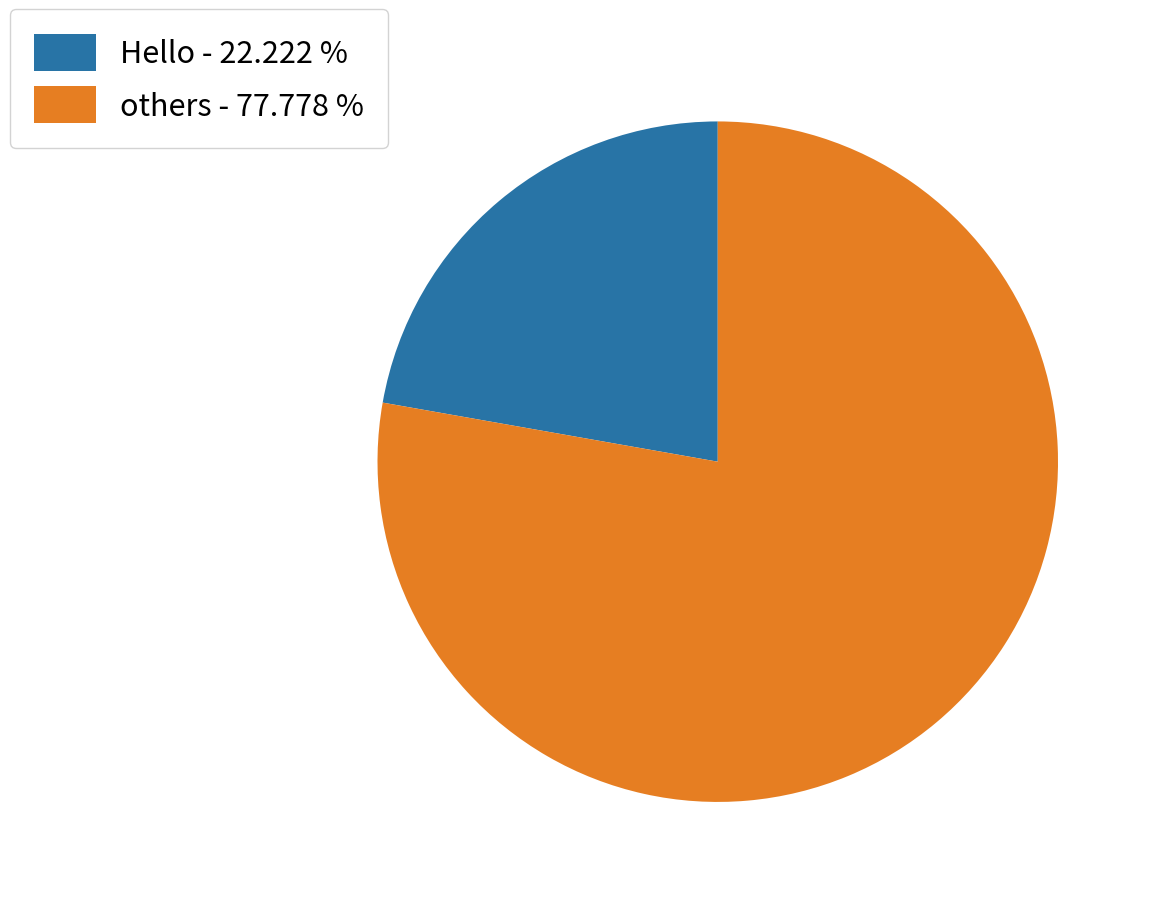

Which slice is the largest?

others - 77.778 %